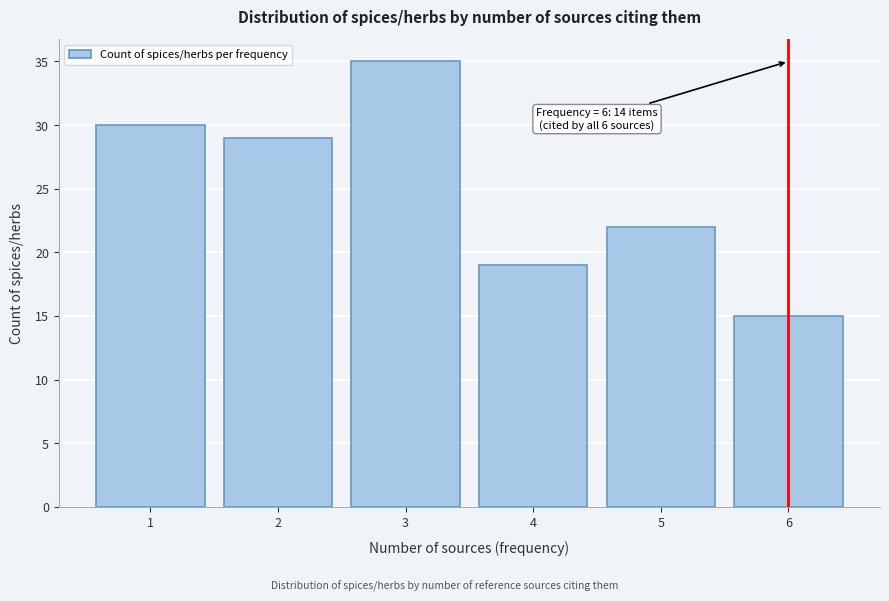

Reading left to right, what are all the values shown in this chart?

30	29	35	19	22	15